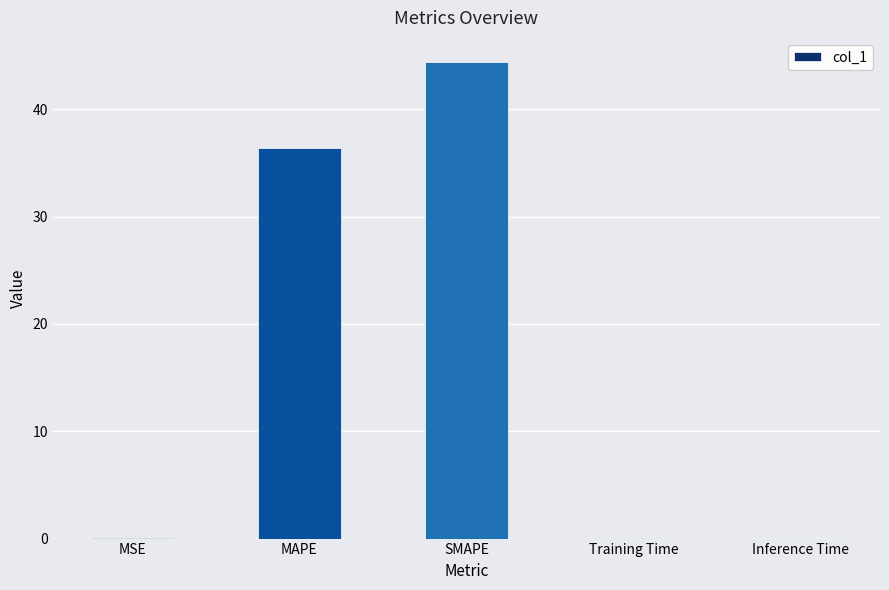

The chart shows a value of 44.4 at SMAPE. True or false?

True